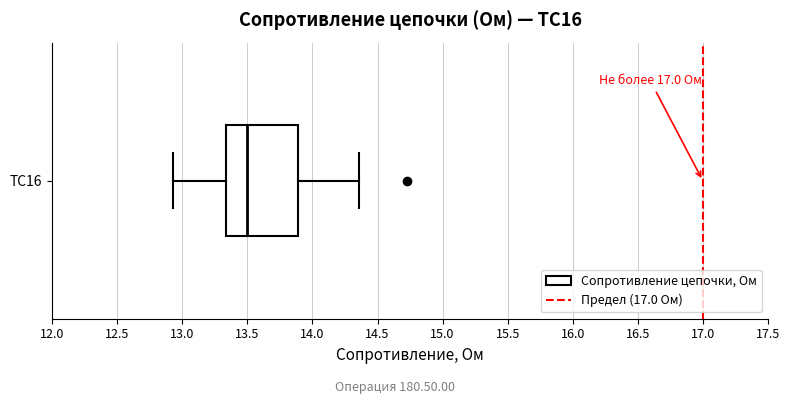

Read this box plot against the x-axis: the position of the median line, the range covered by the box, and the ends of both whiskers. The values are not printed on the chart, so give them approximately, as read against the axis.

median 13.50, box 13.35 to 13.90, whiskers 12.95 to 14.35